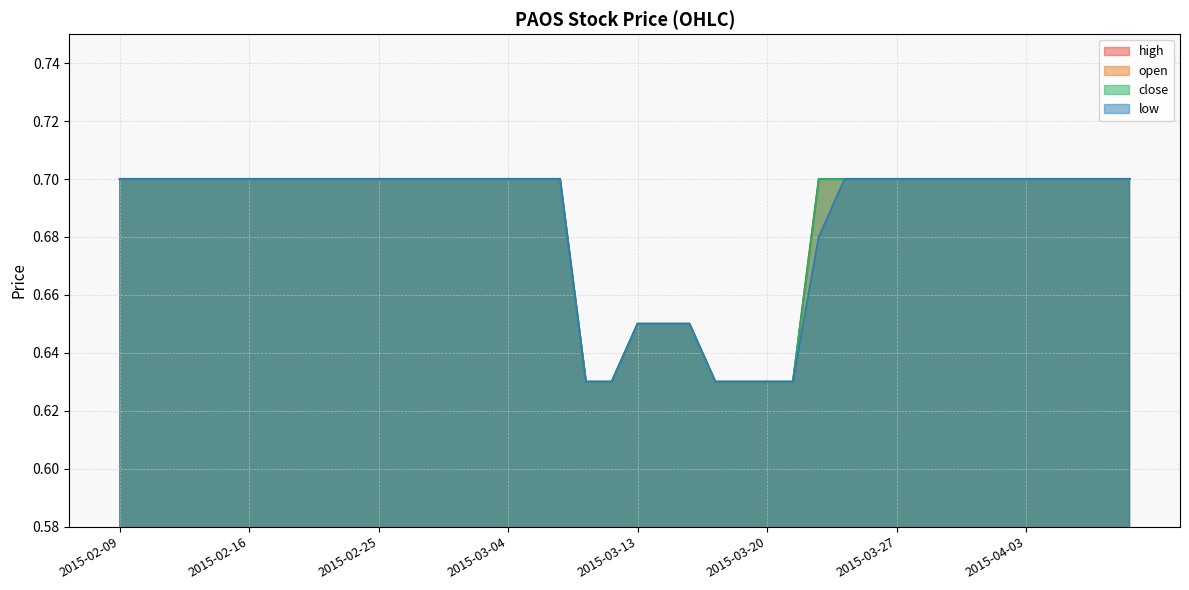

What is the difference between the maximum and second lowest values in the low series?

0.1